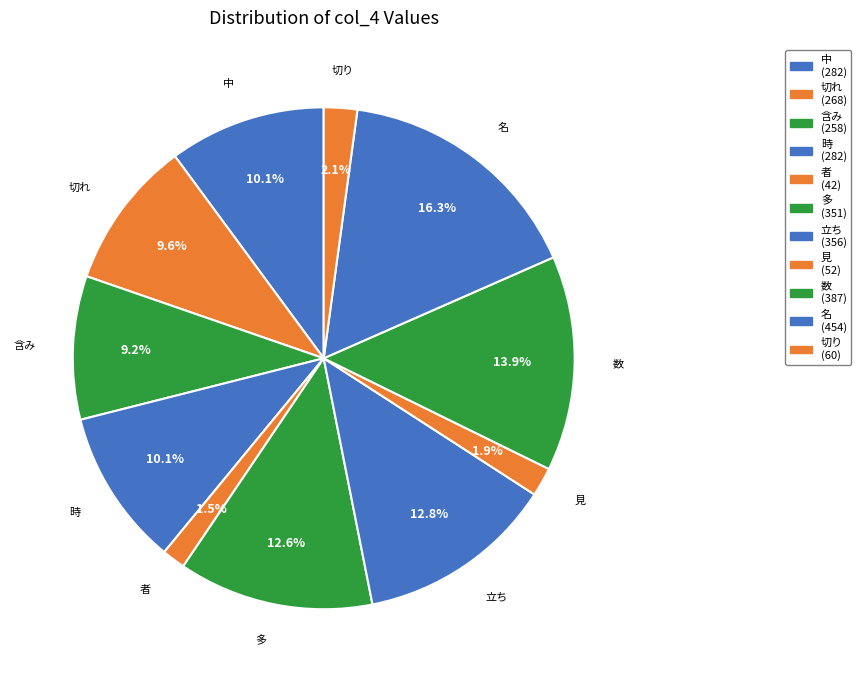

Is 見 the majority of the pie?

No